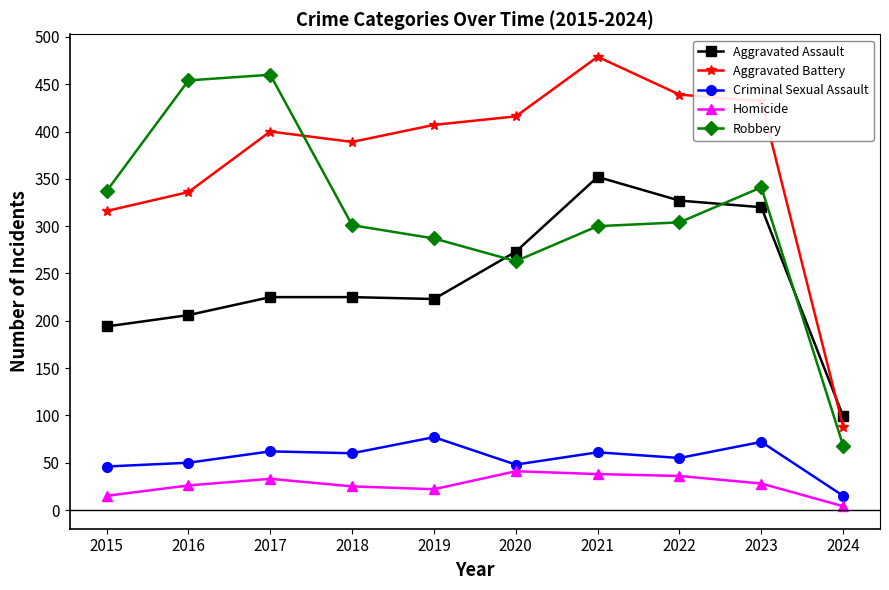

The value of Robbery at 2016 is 454. True or false?

True